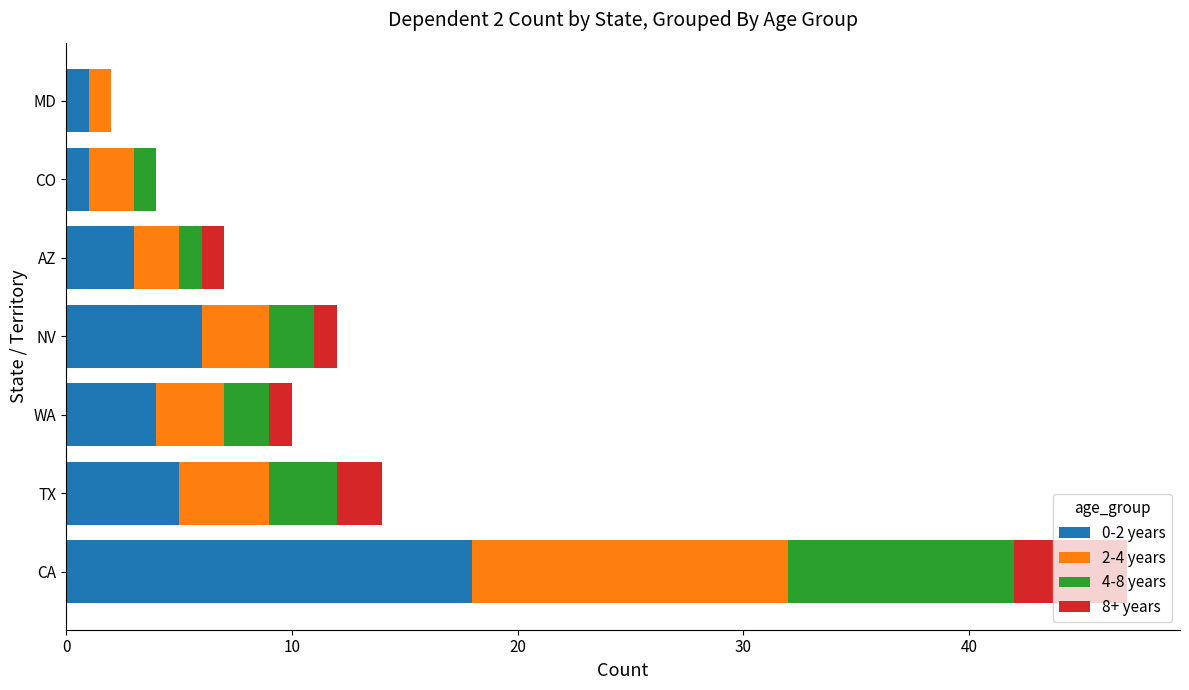

Count the number of data series in this chart.

4